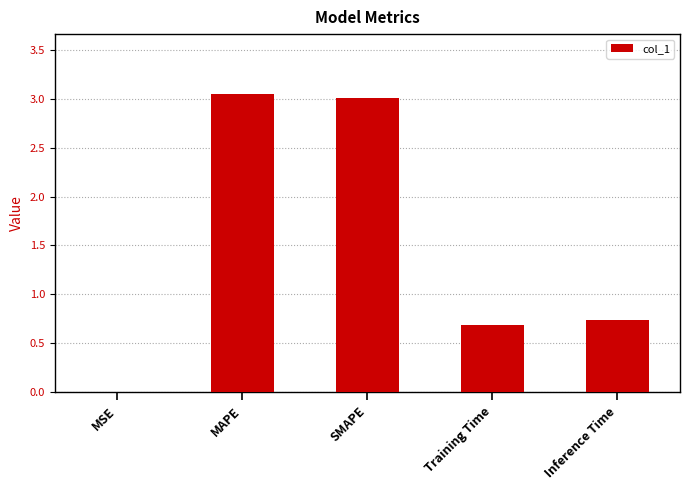

The chart shows a value of 3.0 at MAPE. True or false?

True